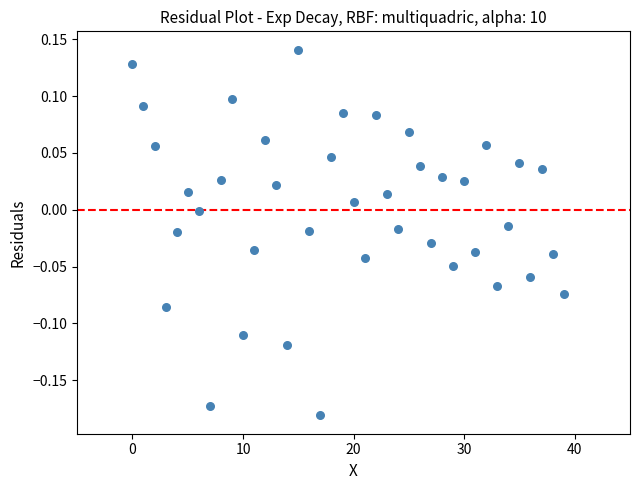

What is the range of Y values (max minus min)?

0.3